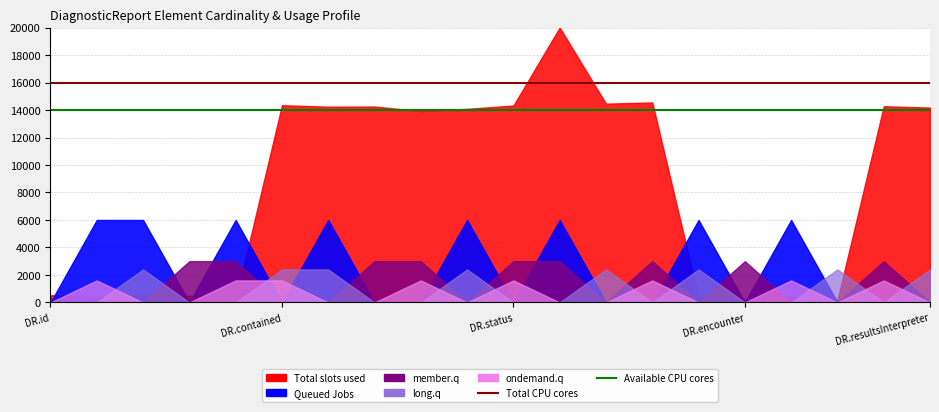

Does the chart have visible grid lines?

Yes